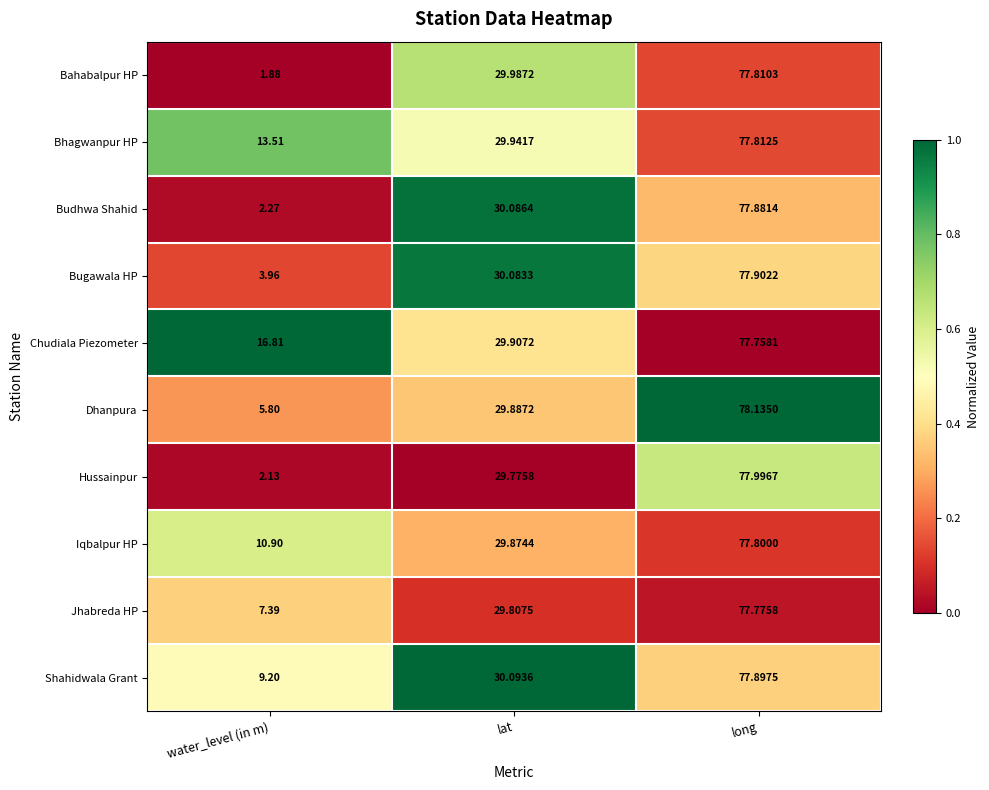

Is the value of Iqbalpur HP at lat greater than the value of Budhwa Shahid at lat?

No